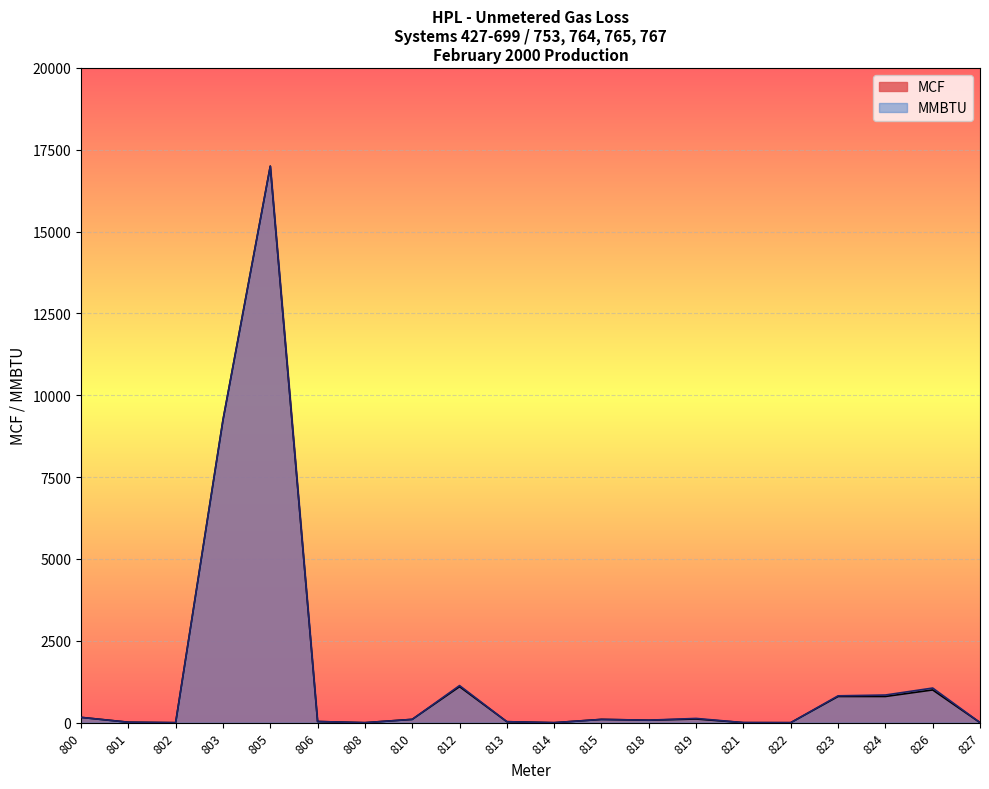

What are all the series names shown in the legend?

MCF, MMBTU